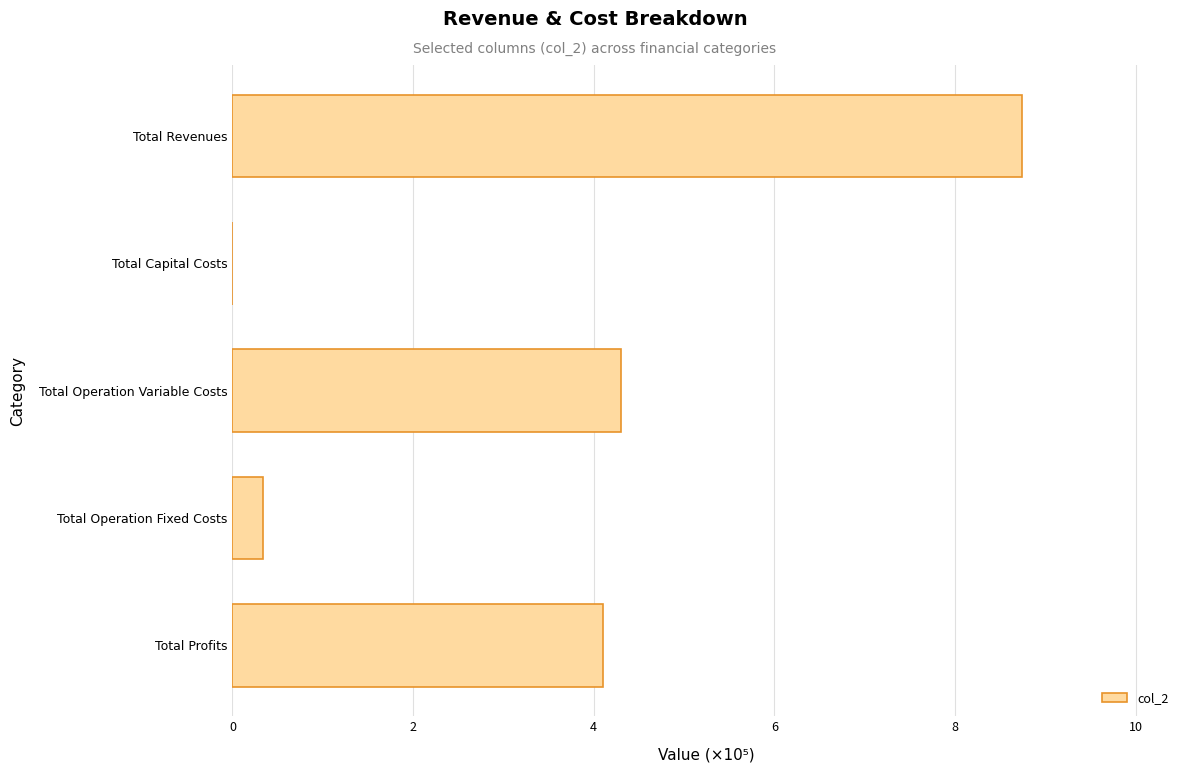

Which has a higher value, Total Profits or Total Capital Costs?

Total Profits